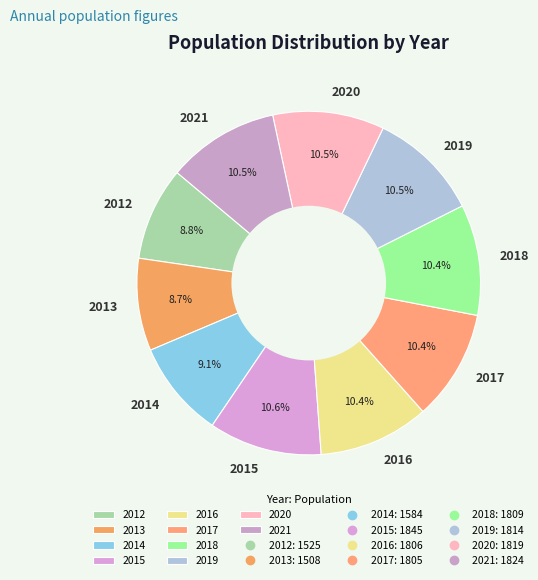

How much of the chart is everything except 2017?

89.6%